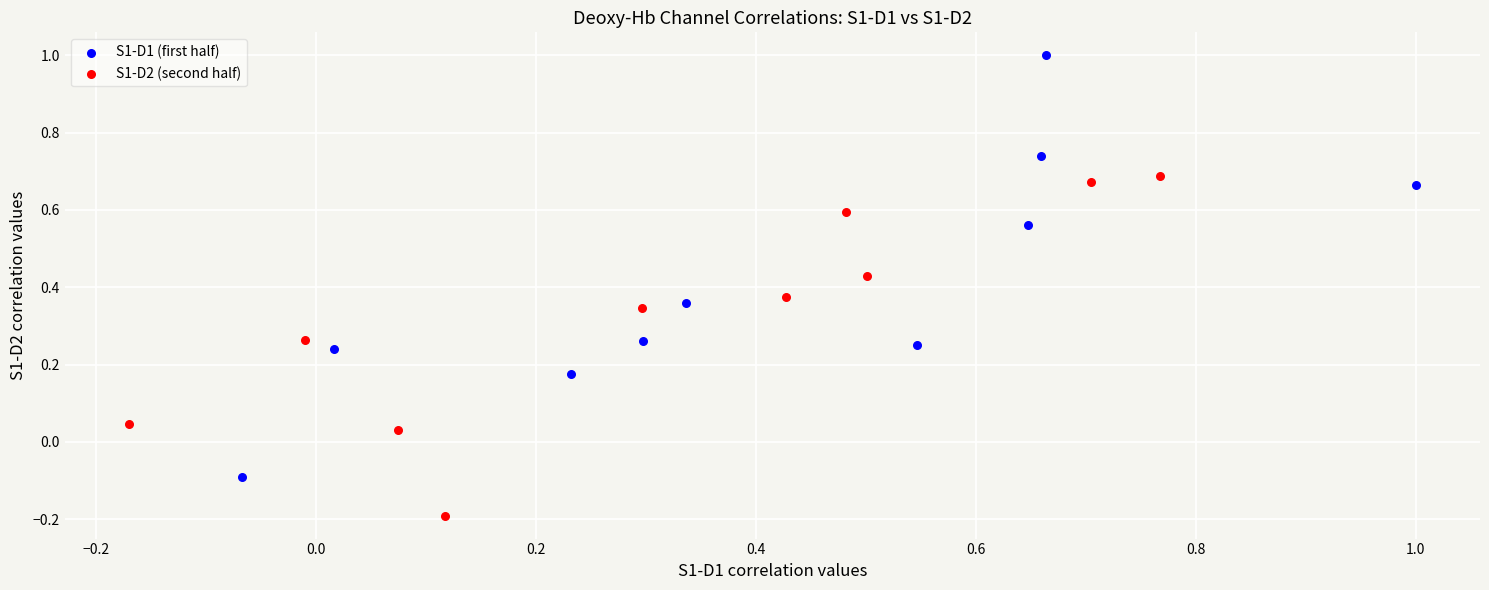

Which series reaches the minimum Y coordinate?

S1-D2 (second half)